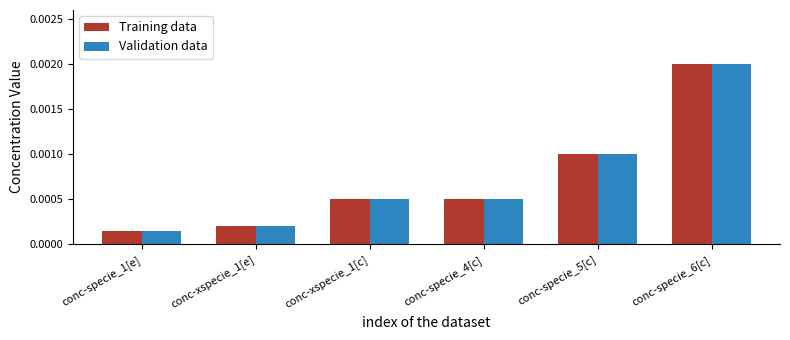

How many bars are there in each group?

2